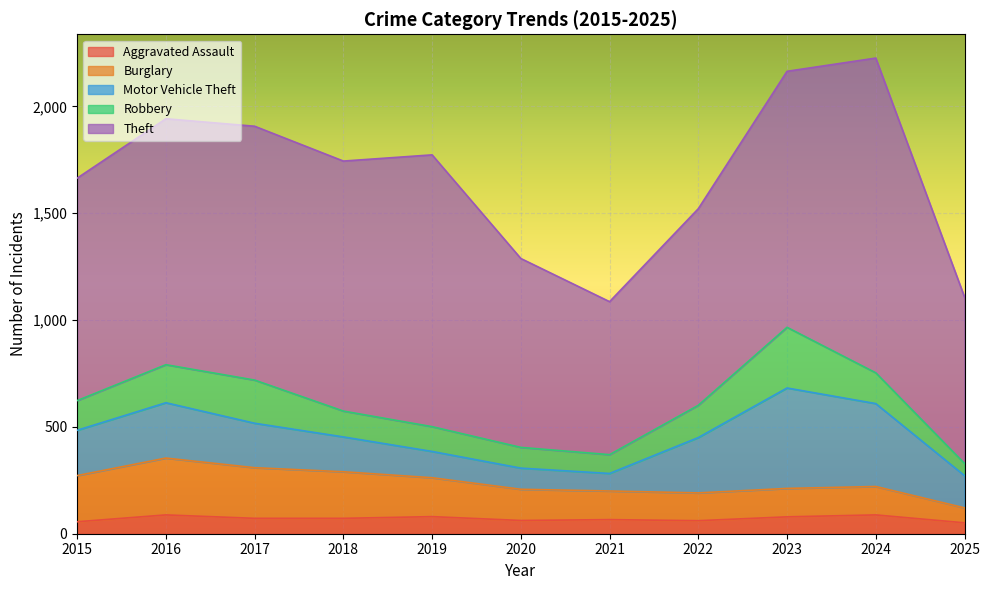

Which series changed the most between 2022 and 2024?

Theft